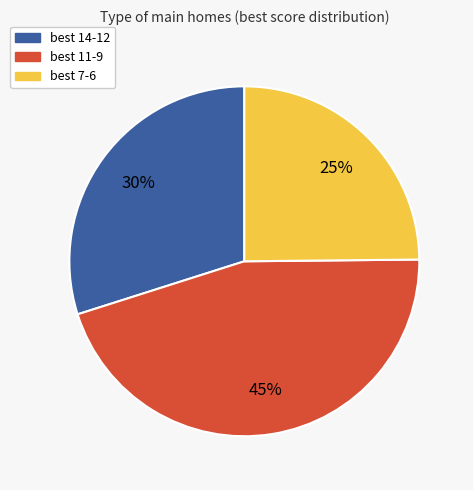

To the nearest percent, what is the average slice percentage?

33%